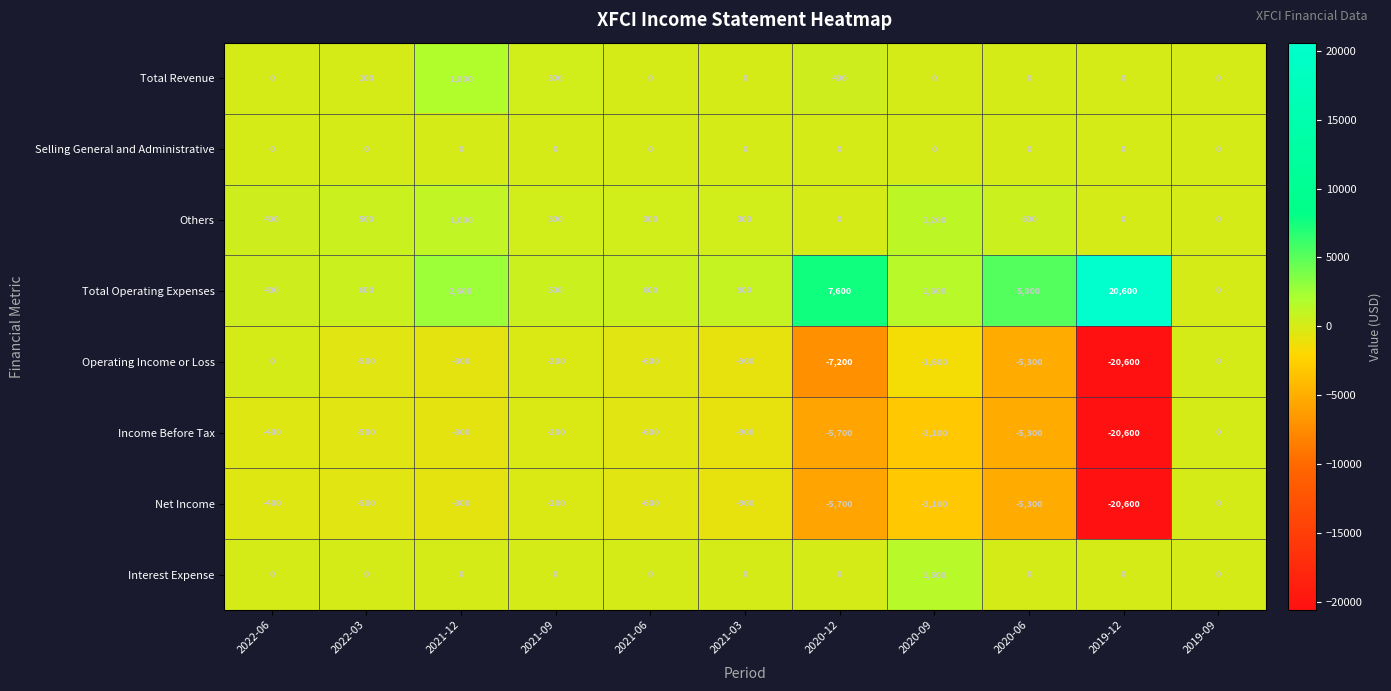

What is the difference between the second highest and second lowest values in the Total Revenue series?

400